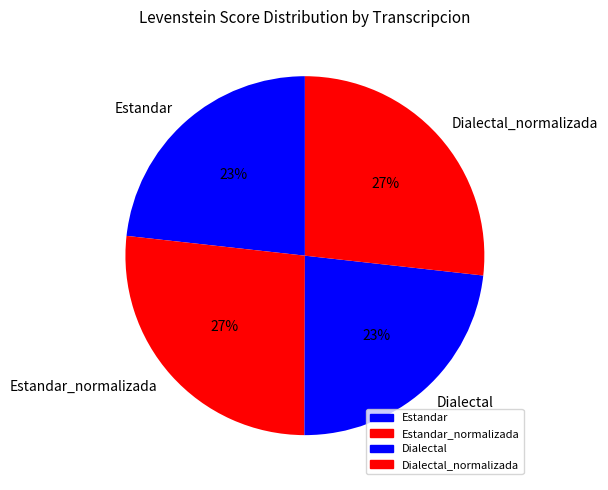

To the nearest percent, what is the average slice percentage?

25%